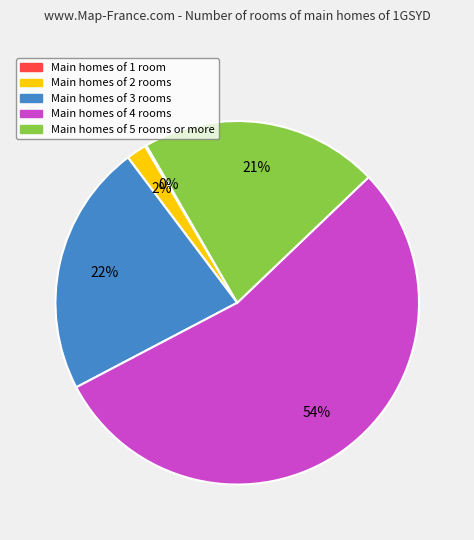

Does any single category account for the majority?

Yes